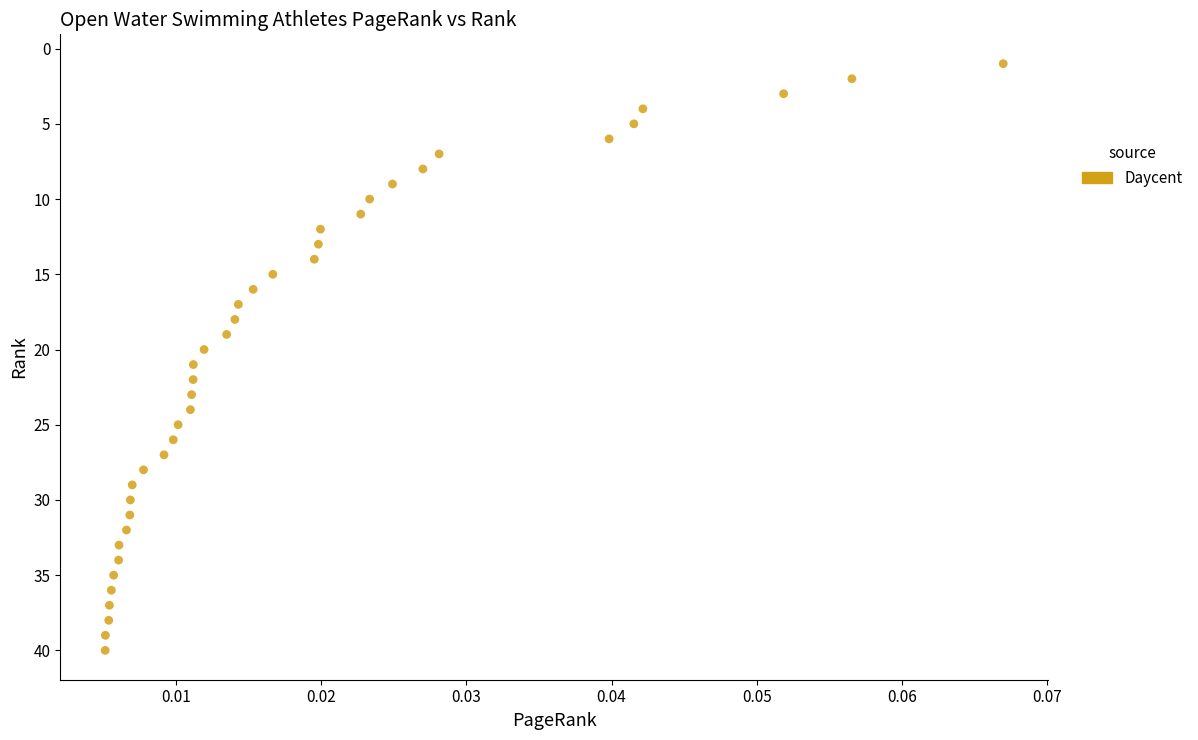

What is the range of Y values (max minus min)?

39